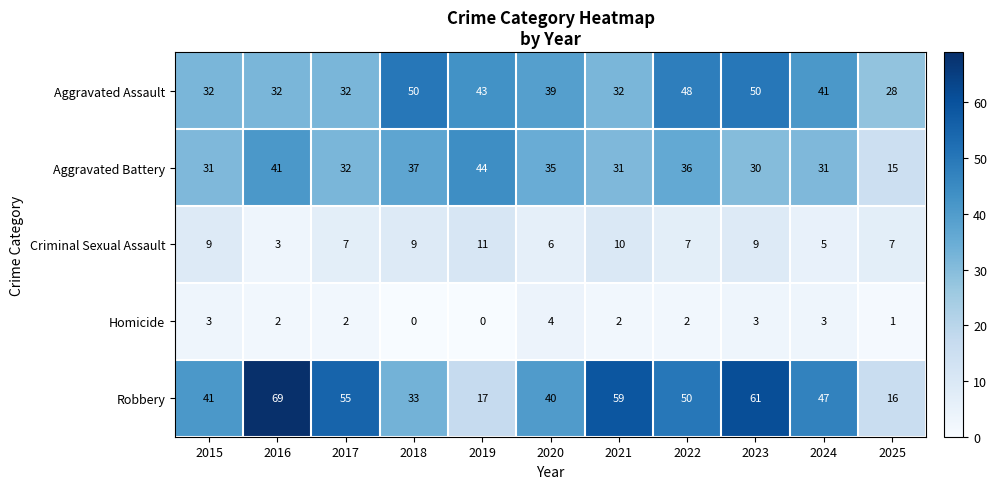

Where is Aggravated Battery nearest to the value 29?

2023